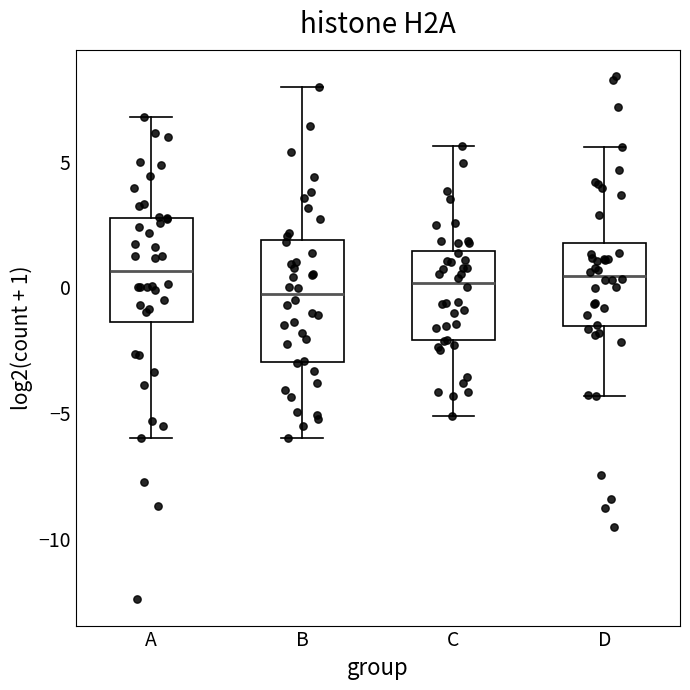

Reading left to right, read every box against the y-axis: the position of its median line, the range the box covers, and the ends of its whiskers. The values are not printed on the chart, so give them approximately, as read against the axis.

A: median 0.5, box -1.5 to 3.0, whiskers -6.0 to 7.0
B: median 0.0, box -3.0 to 2.0, whiskers -6.0 to 8.0
C: median 0.0, box -2.0 to 1.5, whiskers -5.0 to 5.5
D: median 0.5, box -1.5 to 2.0, whiskers -4.5 to 5.5